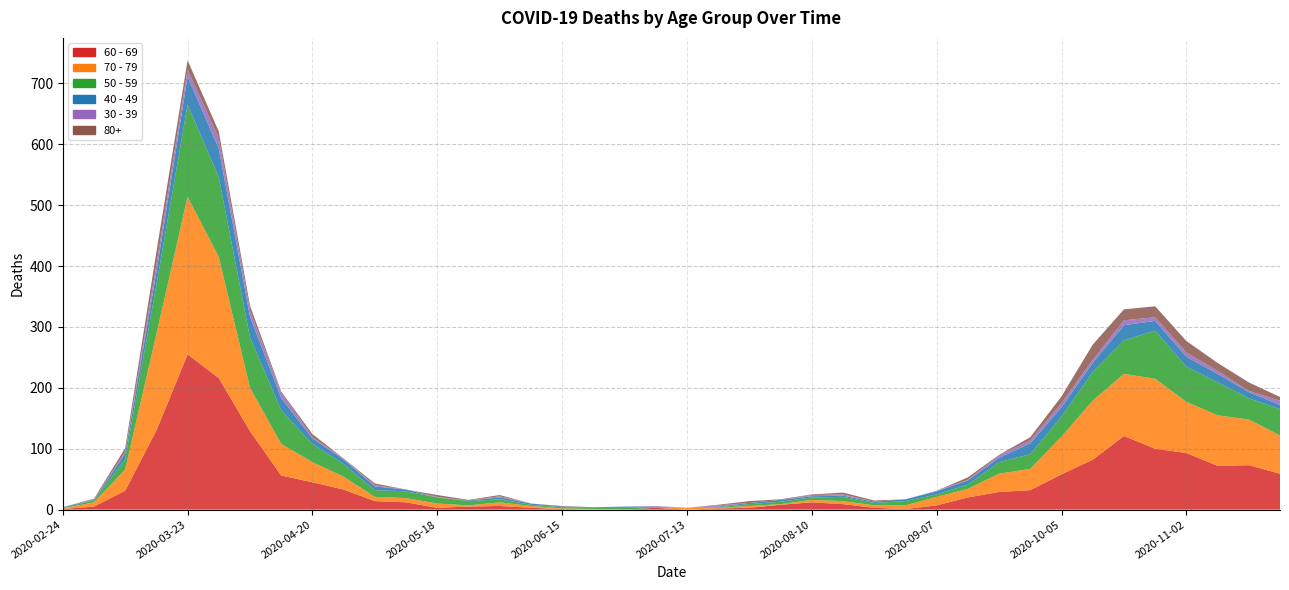

Reading right to left, extract all data points from this chart.

60 - 69: 2020-11-23=59	2020-11-16=73	2020-11-09=72	2020-11-02=93	2020-10-26=100	2020-10-19=121	2020-10-12=82	2020-10-05=58	2020-09-28=32	2020-09-21=29	2020-09-14=20	2020-09-07=7	2020-08-31=1	2020-08-24=3	2020-08-17=9	2020-08-10=12	2020-08-03=8	2020-07-27=3	2020-07-20=2	2020-07-13=0	2020-07-06=3	2020-06-29=0	2020-06-22=0	2020-06-15=1	2020-06-08=3	2020-06-01=6	2020-05-25=5	2020-05-18=3	2020-05-11=12	2020-05-04=14	2020-04-27=33	2020-04-20=45	2020-04-13=56	2020-04-06=129	2020-03-30=216	2020-03-23=255	2020-03-16=130	2020-03-09=31	2020-03-02=5	2020-02-24=1
70 - 79: 2020-11-23=63	2020-11-16=75	2020-11-09=83	2020-11-02=84	2020-10-26=115	2020-10-19=102	2020-10-12=97	2020-10-05=62	2020-09-28=35	2020-09-21=30	2020-09-14=14	2020-09-07=14	2020-08-31=6	2020-08-24=4	2020-08-17=5	2020-08-10=4	2020-08-03=1	2020-07-27=3	2020-07-20=1	2020-07-13=3	2020-07-06=0	2020-06-29=0	2020-06-22=1	2020-06-15=1	2020-06-08=3	2020-06-01=6	2020-05-25=2	2020-05-18=7	2020-05-11=7	2020-05-04=7	2020-04-27=21	2020-04-20=33	2020-04-13=52	2020-04-06=71	2020-03-30=199	2020-03-23=259	2020-03-16=158	2020-03-09=35	2020-03-02=7	2020-02-24=1
50 - 59: 2020-11-23=43	2020-11-16=35	2020-11-09=54	2020-11-02=58	2020-10-26=79	2020-10-19=55	2020-10-12=47	2020-10-05=33	2020-09-28=24	2020-09-21=19	2020-09-14=7	2020-09-07=4	2020-08-31=7	2020-08-24=4	2020-08-17=7	2020-08-10=4	2020-08-03=4	2020-07-27=3	2020-07-20=1	2020-07-13=0	2020-07-06=1	2020-06-29=3	2020-06-22=2	2020-06-15=2	2020-06-08=2	2020-06-01=5	2020-05-25=7	2020-05-18=10	2020-05-11=11	2020-05-04=11	2020-04-27=21	2020-04-20=30	2020-04-13=55	2020-04-06=83	2020-03-30=131	2020-03-23=151	2020-03-16=81	2020-03-09=17	2020-03-02=3	2020-02-24=1
40 - 49: 2020-11-23=7	2020-11-16=10	2020-11-09=14	2020-11-02=16	2020-10-26=16	2020-10-19=25	2020-10-12=15	2020-10-05=15	2020-09-28=18	2020-09-21=7	2020-09-14=7	2020-09-07=5	2020-08-31=3	2020-08-24=2	2020-08-17=2	2020-08-10=2	2020-08-03=3	2020-07-27=2	2020-07-20=1	2020-07-13=0	2020-07-06=1	2020-06-29=2	2020-06-22=1	2020-06-15=1	2020-06-08=2	2020-06-01=3	2020-05-25=1	2020-05-18=0	2020-05-11=3	2020-05-04=6	2020-04-27=7	2020-04-20=9	2020-04-13=20	2020-04-06=34	2020-03-30=47	2020-03-23=46	2020-03-16=21	2020-03-09=9	2020-03-02=1	2020-02-24=1
30 - 39: 2020-11-23=7	2020-11-16=2	2020-11-09=5	2020-11-02=7	2020-10-26=6	2020-10-19=8	2020-10-12=5	2020-10-05=7	2020-09-28=5	2020-09-21=4	2020-09-14=1	2020-09-07=1	2020-08-31=0	2020-08-24=0	2020-08-17=2	2020-08-10=2	2020-08-03=0	2020-07-27=0	2020-07-20=2	2020-07-13=0	2020-07-06=1	2020-06-29=0	2020-06-22=0	2020-06-15=0	2020-06-08=0	2020-06-01=2	2020-05-25=0	2020-05-18=1	2020-05-11=0	2020-05-04=2	2020-04-27=2	2020-04-20=2	2020-04-13=9	2020-04-06=10	2020-03-30=17	2020-03-23=12	2020-03-16=12	2020-03-09=3	2020-03-02=1	2020-02-24=0
80+: 2020-11-23=6	2020-11-16=14	2020-11-09=13	2020-11-02=19	2020-10-26=18	2020-10-19=18	2020-10-12=25	2020-10-05=11	2020-09-28=5	2020-09-21=1	2020-09-14=4	2020-09-07=0	2020-08-31=0	2020-08-24=2	2020-08-17=3	2020-08-10=1	2020-08-03=1	2020-07-27=3	2020-07-20=1	2020-07-13=0	2020-07-06=0	2020-06-29=0	2020-06-22=0	2020-06-15=1	2020-06-08=0	2020-06-01=2	2020-05-25=1	2020-05-18=3	2020-05-11=0	2020-05-04=3	2020-04-27=0	2020-04-20=5	2020-04-13=2	2020-04-06=8	2020-03-30=11	2020-03-23=15	2020-03-16=21	2020-03-09=6	2020-03-02=1	2020-02-24=0